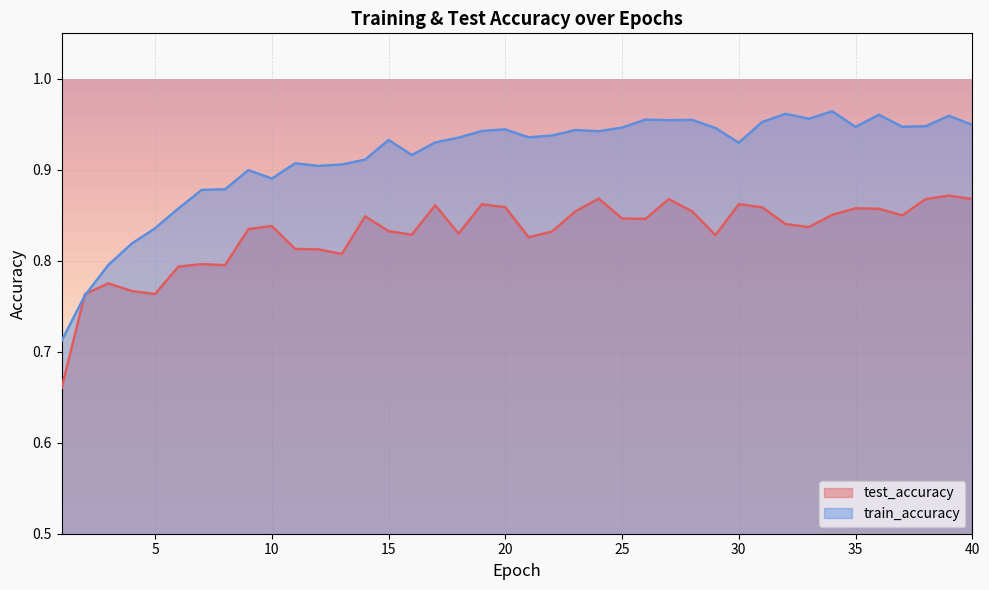

Is the value of test_accuracy at 29 greater than the value of train_accuracy at 21?

No